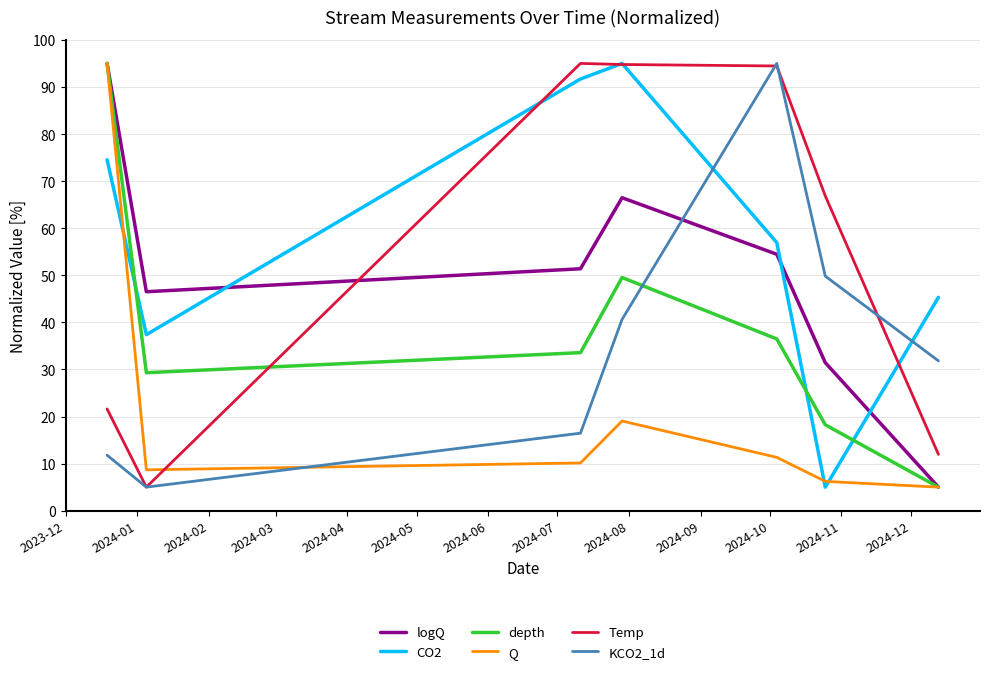

What are all the series names shown in the legend?

logQ, CO2, depth, Q, Temp, KCO2_1d